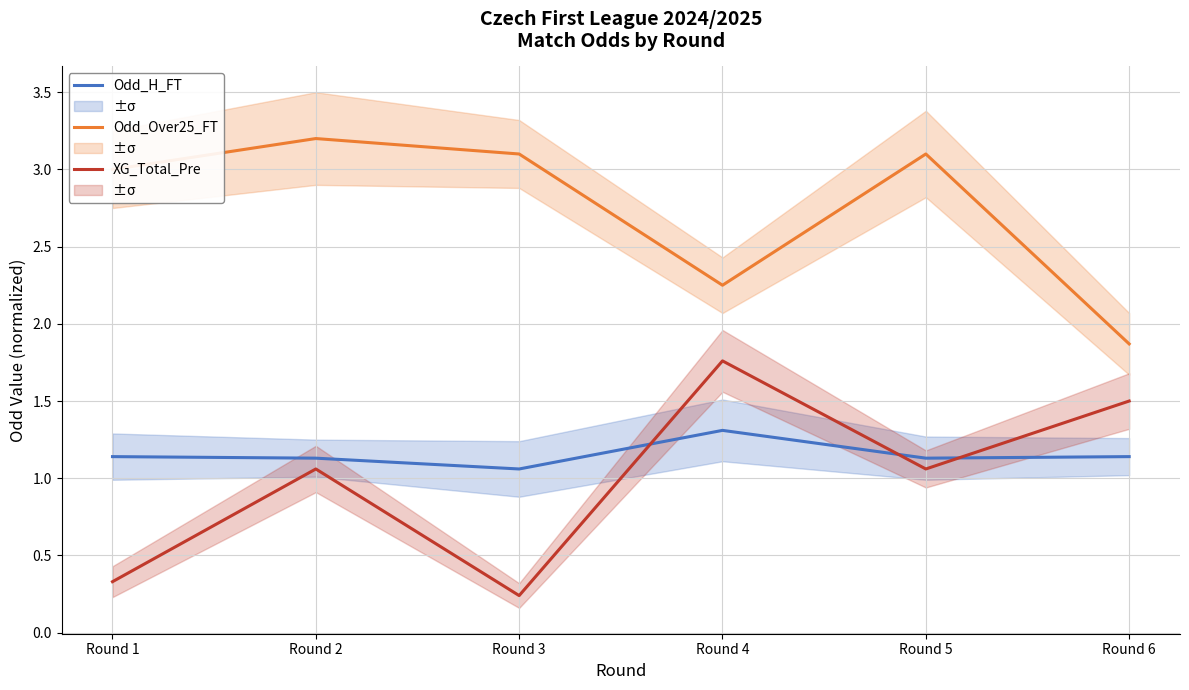

What is the difference between the highest and lowest values at Round 6?

0.7